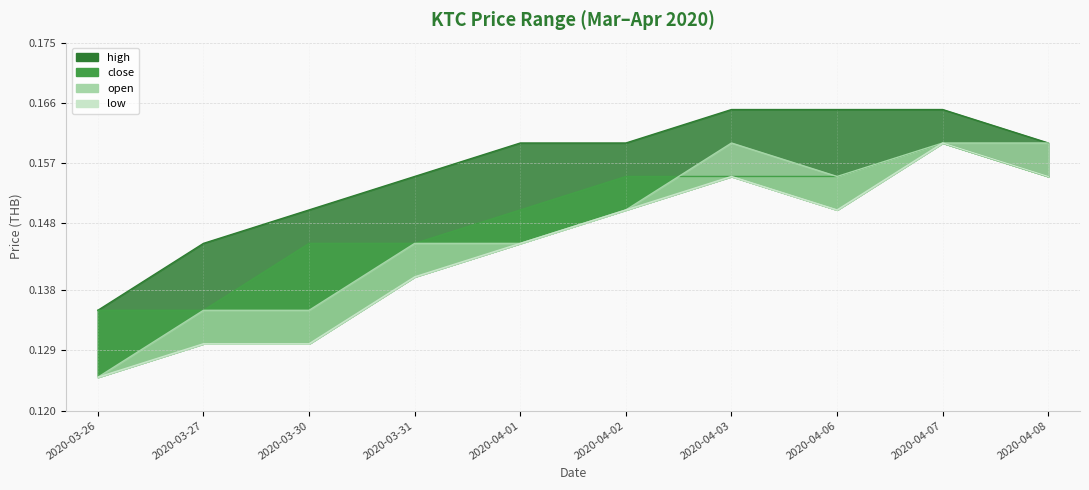

Reading right to left, transcribe all the data shown in this chart.

open: 0.2	0.2	0.2	0.2	0.1	0.1	0.1	0.1	0.1	0.1
high: 0.2	0.2	0.2	0.2	0.2	0.2	0.2	0.1	0.1	0.1
close: 0.2	0.2	0.2	0.2	0.2	0.1	0.1	0.1	0.1	0.1
low: 0.2	0.2	0.1	0.2	0.1	0.1	0.1	0.1	0.1	0.1